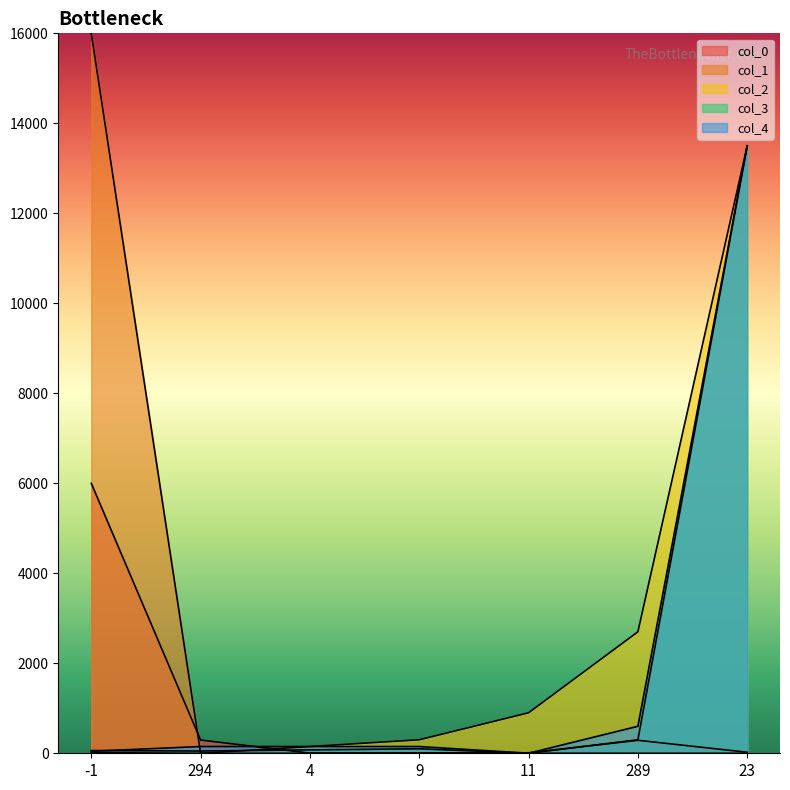

What are all the series names shown in the legend?

col_0, col_1, col_2, col_3, col_4